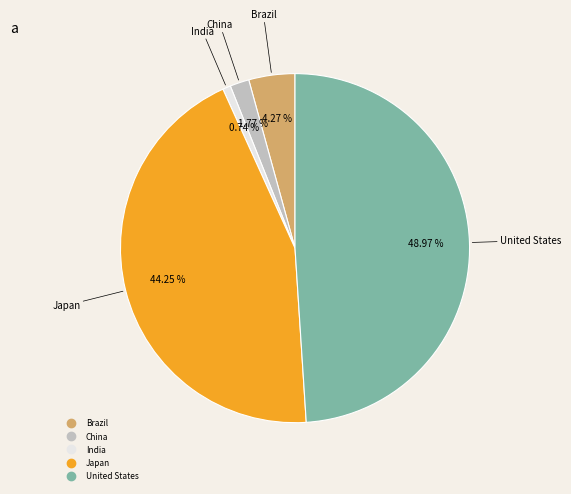

Is there a majority slice in this chart?

No